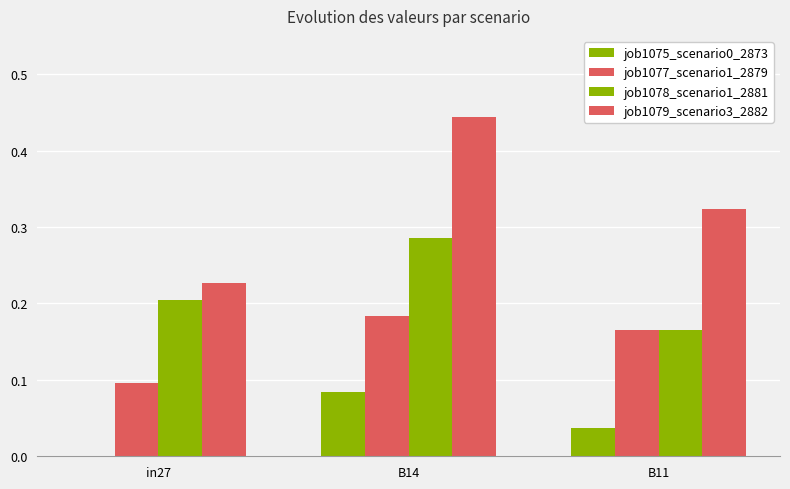

Is it true that job1079_scenario3_2882 equals 0.4 at B14?

True